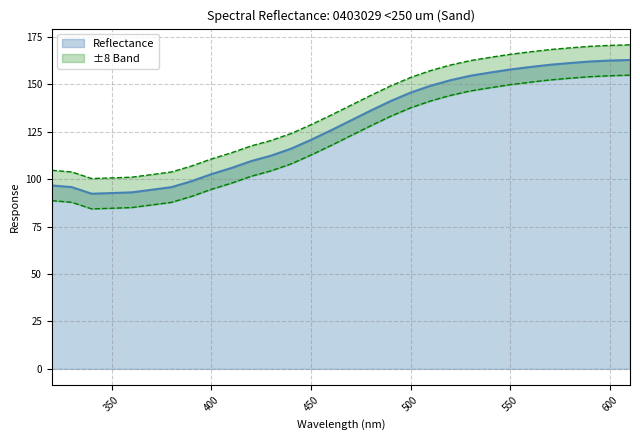

The chart shows a value of 102.8 at 510.0. True or false?

False